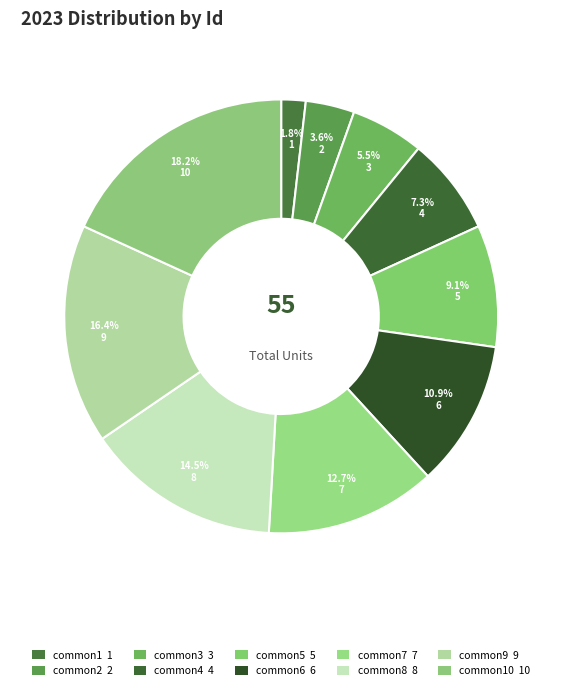

Count the number of slices in the pie.

10